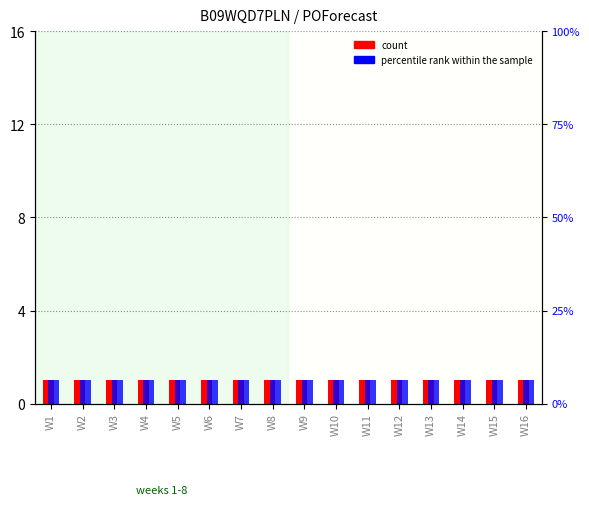

Where is count nearest to the value 1?

W1